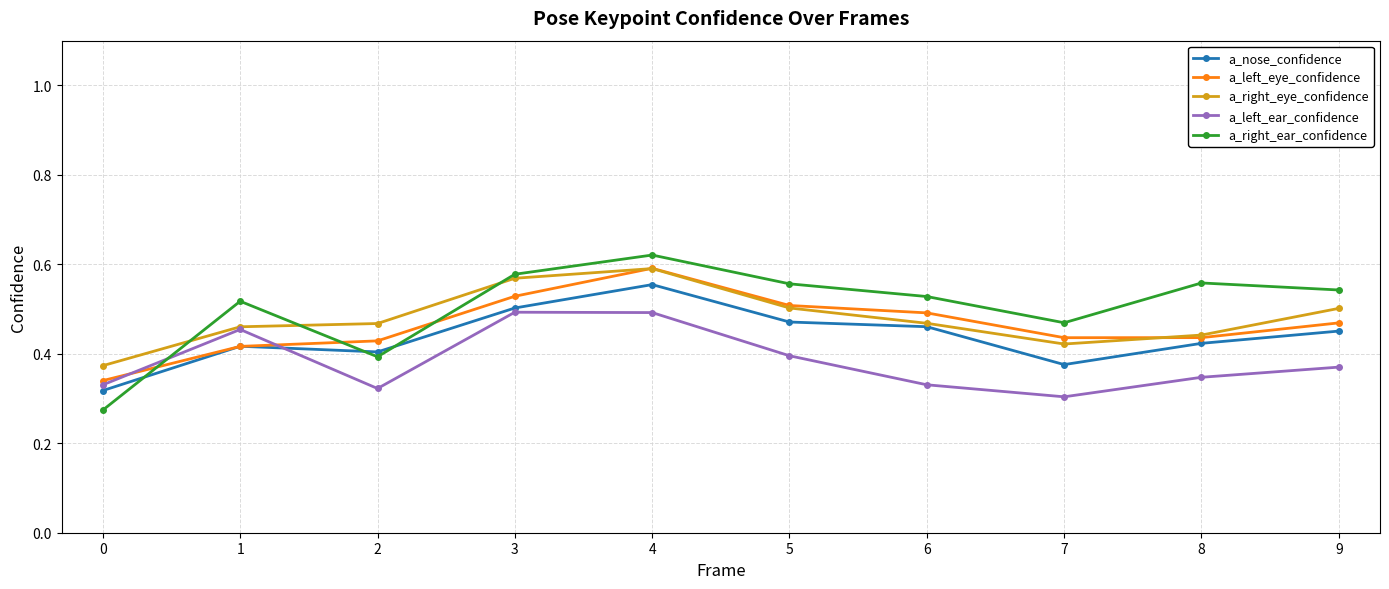

The value of a_right_ear_confidence at 4 is 0.2. True or false?

False